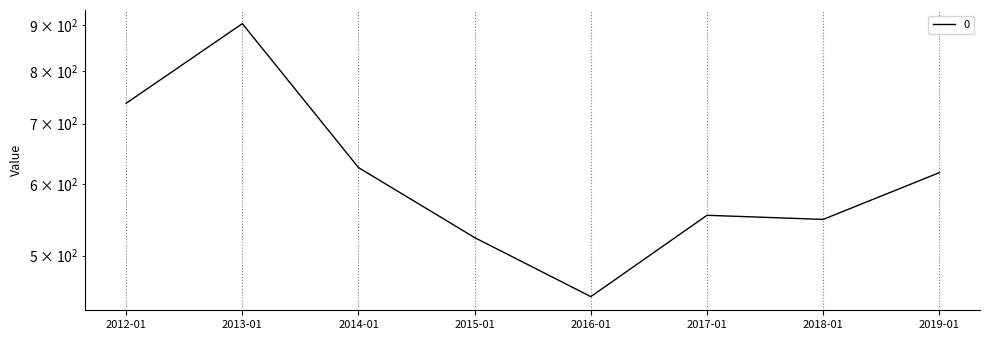

List the labels in order of value, smallest first.

2016-01, 2015-01, 2018-01, 2017-01, 2019-01, 2014-01, 2012-01, 2013-01